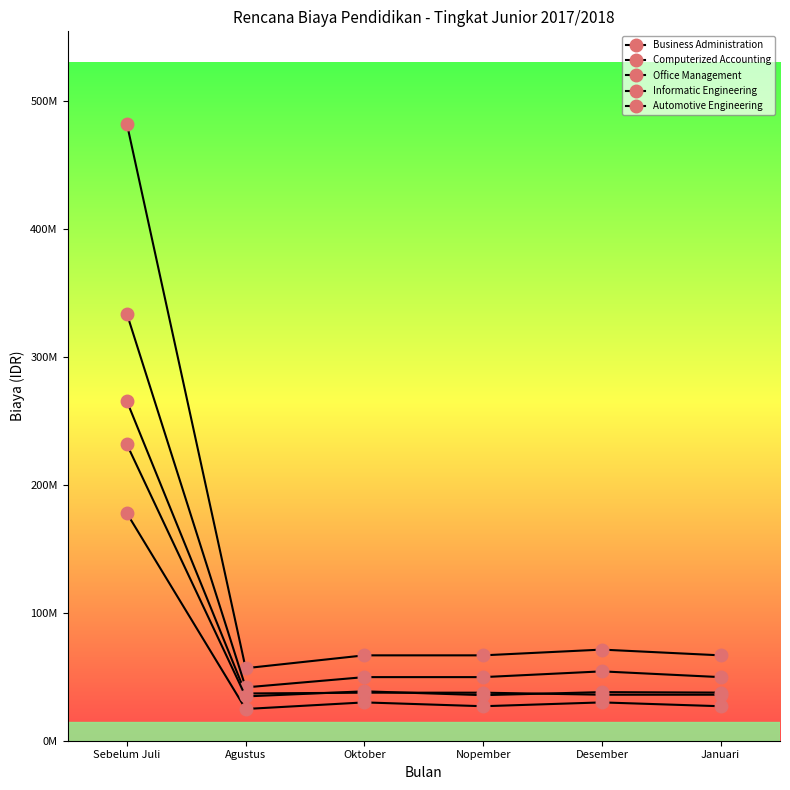

Which category has the lowest value in the Office Management series?

Agustus